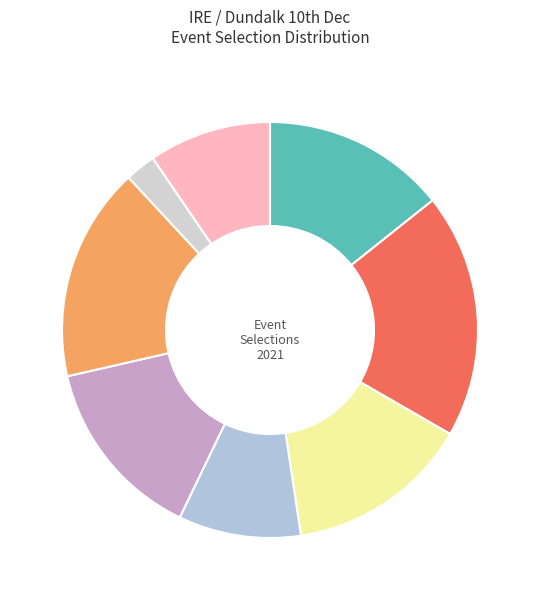

To the nearest percent, what is the average slice percentage?

12%